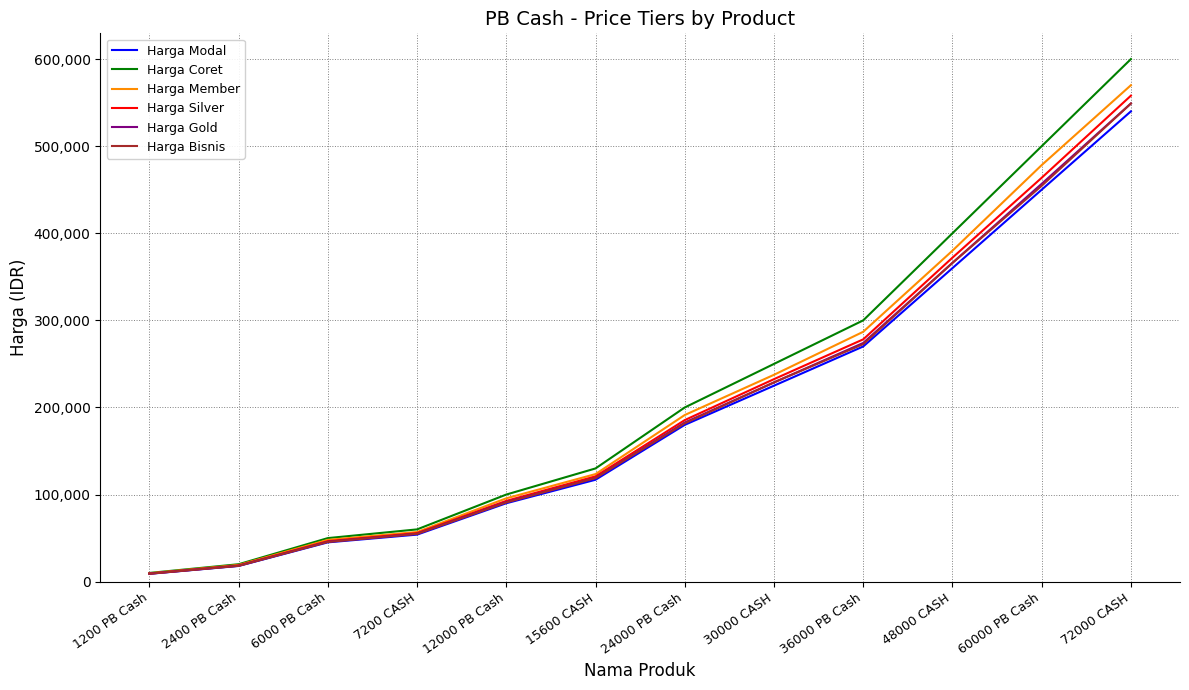

Is this an area chart (filled region under the line)?

No